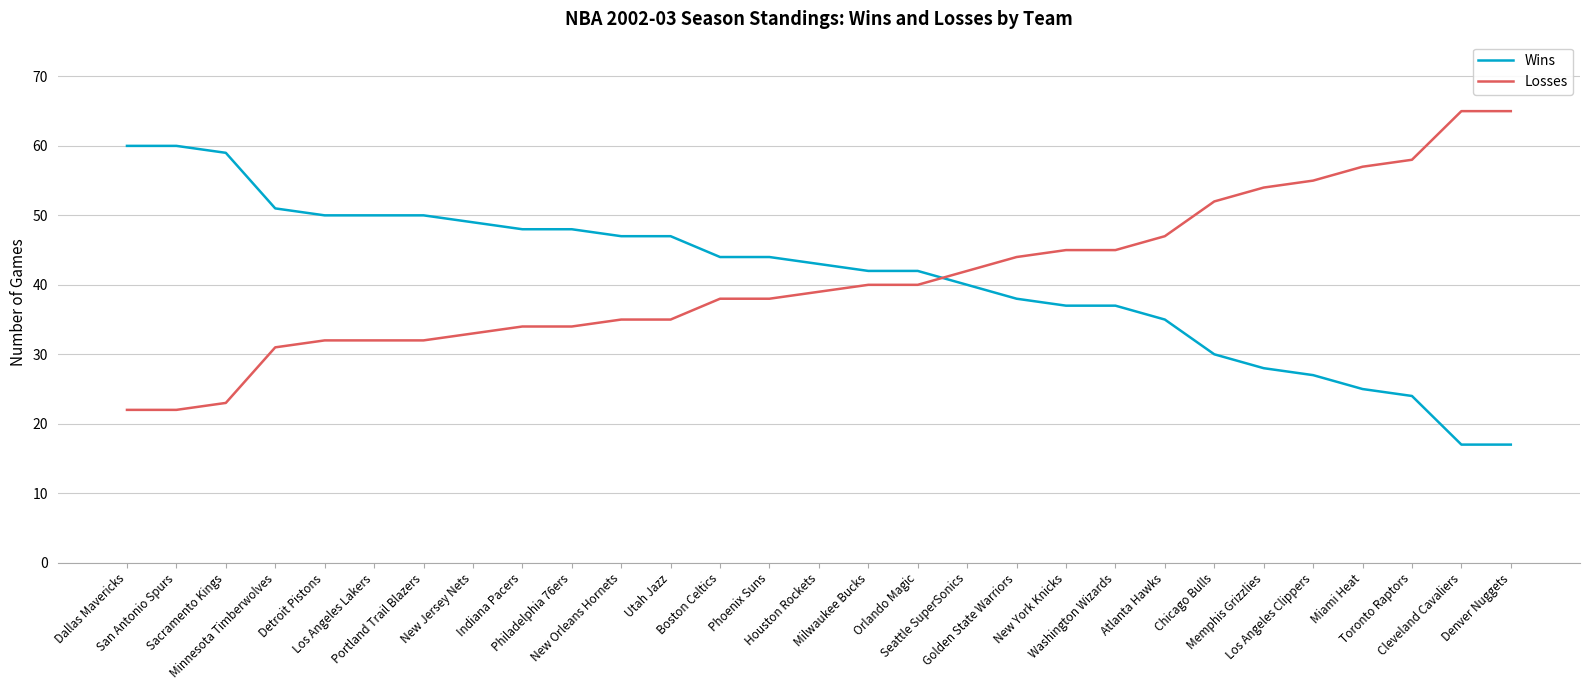

True or false: Losses and Wins intersect in this chart.

True